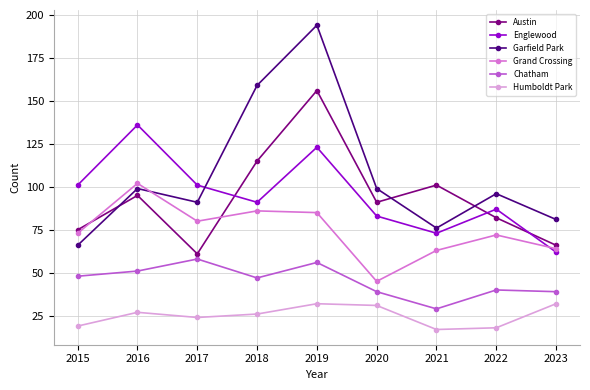

Where is the first local minimum for Garfield Park?

2017